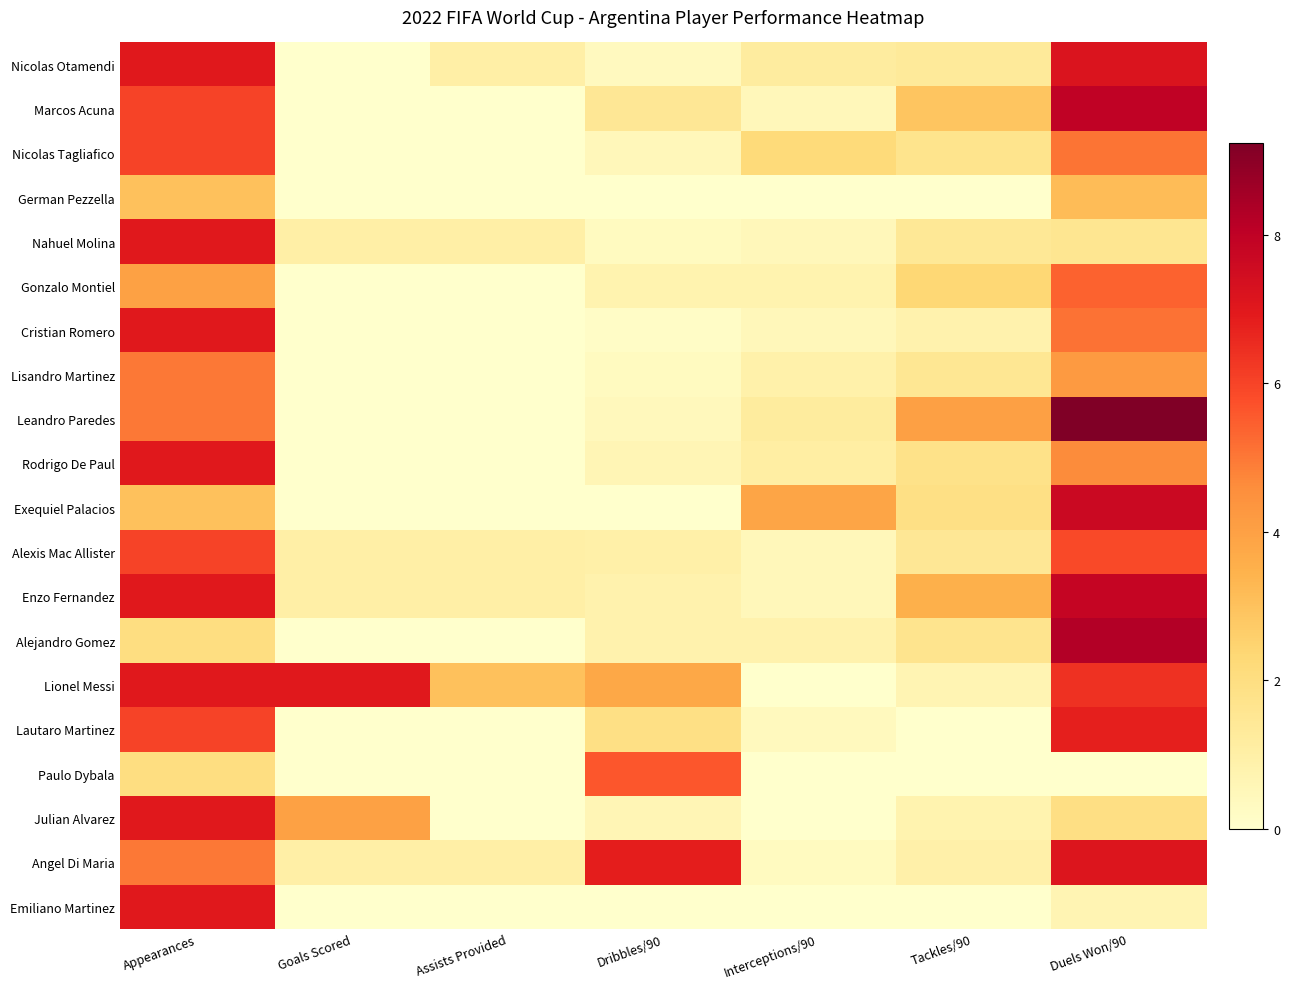

Reading right to left, what are all the values shown in this chart?

Nicolas Otamendi: Duels Won/90=7.2	Tackles/90=1.3	Interceptions/90=1.2	Dribbles/90=0.3	Assists Provided=1.0	Goals Scored=0.0	Appearances=7.0
Marcos Acuna: Duels Won/90=8.0	Tackles/90=2.9	Interceptions/90=0.5	Dribbles/90=1.4	Assists Provided=0.0	Goals Scored=0.0	Appearances=6.0
Nicolas Tagliafico: Duels Won/90=5.1	Tackles/90=1.7	Interceptions/90=2.2	Dribbles/90=0.5	Assists Provided=0.0	Goals Scored=0.0	Appearances=6.0
German Pezzella: Duels Won/90=3.2	Tackles/90=0.0	Interceptions/90=0.0	Dribbles/90=0.0	Assists Provided=0.0	Goals Scored=0.0	Appearances=3.0
Nahuel Molina: Duels Won/90=1.6	Tackles/90=1.4	Interceptions/90=0.5	Dribbles/90=0.3	Assists Provided=1.0	Goals Scored=1.0	Appearances=7.0
Gonzalo Montiel: Duels Won/90=5.4	Tackles/90=2.3	Interceptions/90=0.8	Dribbles/90=0.8	Assists Provided=0.0	Goals Scored=0.0	Appearances=4.0
Cristian Romero: Duels Won/90=5.1	Tackles/90=0.8	Interceptions/90=0.5	Dribbles/90=0.2	Assists Provided=0.0	Goals Scored=0.0	Appearances=7.0
Lisandro Martinez: Duels Won/90=4.2	Tackles/90=1.5	Interceptions/90=0.9	Dribbles/90=0.3	Assists Provided=0.0	Goals Scored=0.0	Appearances=5.0
Leandro Paredes: Duels Won/90=9.2	Tackles/90=4.0	Interceptions/90=1.2	Dribbles/90=0.4	Assists Provided=0.0	Goals Scored=0.0	Appearances=5.0
Rodrigo De Paul: Duels Won/90=4.6	Tackles/90=1.8	Interceptions/90=1.1	Dribbles/90=0.6	Assists Provided=0.0	Goals Scored=0.0	Appearances=7.0
Exequiel Palacios: Duels Won/90=7.7	Tackles/90=1.9	Interceptions/90=3.8	Dribbles/90=0.0	Assists Provided=0.0	Goals Scored=0.0	Appearances=3.0
Alexis Mac Allister: Duels Won/90=5.8	Tackles/90=1.5	Interceptions/90=0.5	Dribbles/90=1.0	Assists Provided=1.0	Goals Scored=1.0	Appearances=6.0
Enzo Fernandez: Duels Won/90=7.8	Tackles/90=3.5	Interceptions/90=0.5	Dribbles/90=0.8	Assists Provided=1.0	Goals Scored=1.0	Appearances=7.0
Alejandro Gomez: Duels Won/90=8.3	Tackles/90=1.6	Interceptions/90=0.8	Dribbles/90=0.8	Assists Provided=0.0	Goals Scored=0.0	Appearances=2.0
Lionel Messi: Duels Won/90=6.4	Tackles/90=0.7	Interceptions/90=0.0	Dribbles/90=3.8	Assists Provided=3.0	Goals Scored=7.0	Appearances=7.0
Lautaro Martinez: Duels Won/90=6.8	Tackles/90=0.0	Interceptions/90=0.4	Dribbles/90=1.9	Assists Provided=0.0	Goals Scored=0.0	Appearances=6.0
Paulo Dybala: Duels Won/90=0.0	Tackles/90=0.0	Interceptions/90=0.0	Dribbles/90=5.6	Assists Provided=0.0	Goals Scored=0.0	Appearances=2.0
Julian Alvarez: Duels Won/90=1.9	Tackles/90=0.8	Interceptions/90=0.0	Dribbles/90=0.6	Assists Provided=0.0	Goals Scored=4.0	Appearances=7.0
Angel Di Maria: Duels Won/90=7.1	Tackles/90=0.9	Interceptions/90=0.3	Dribbles/90=6.8	Assists Provided=1.0	Goals Scored=1.0	Appearances=5.0
Emiliano Martinez: Duels Won/90=0.7	Tackles/90=0.0	Interceptions/90=0.0	Dribbles/90=0.0	Assists Provided=0.0	Goals Scored=0.0	Appearances=7.0